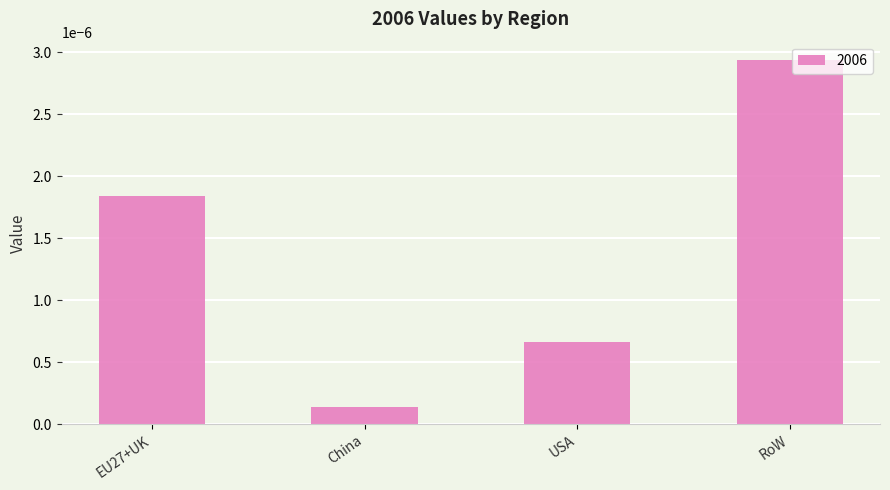

Does the chart contain stacked bars?

No